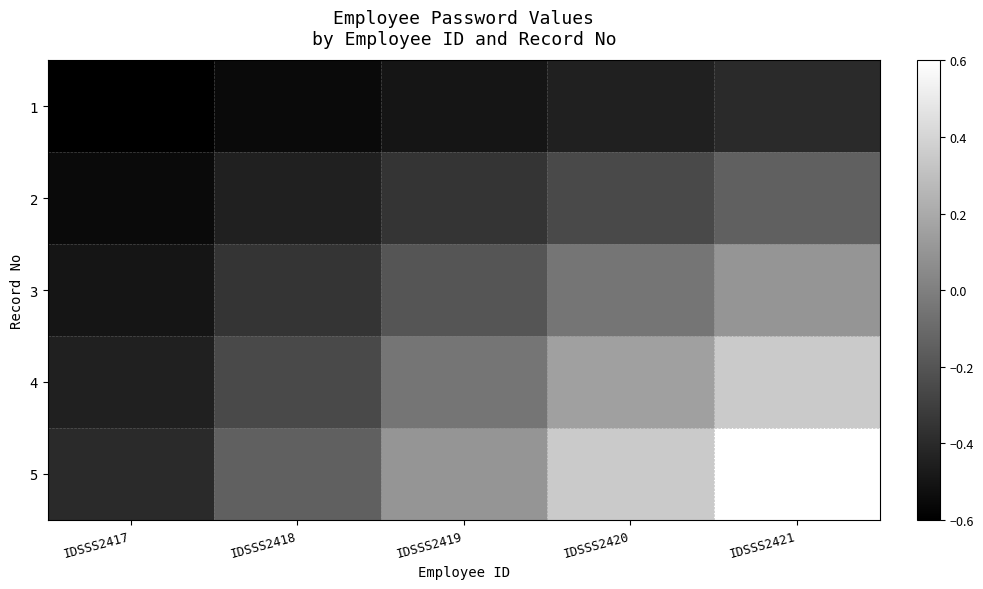

Which has a higher value, IDSSS2421 or IDSSS2419?

IDSSS2421